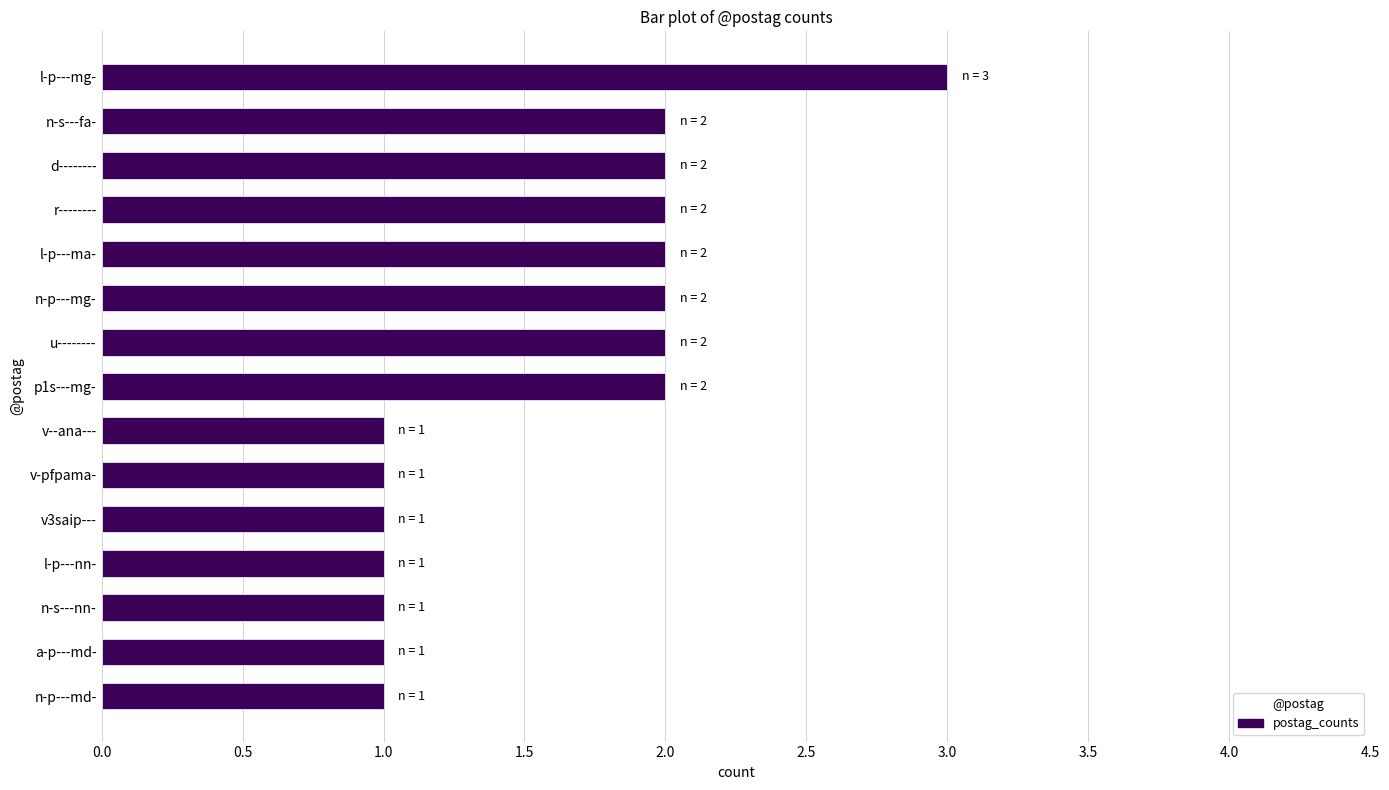

What is the difference between the maximum and minimum values?

2